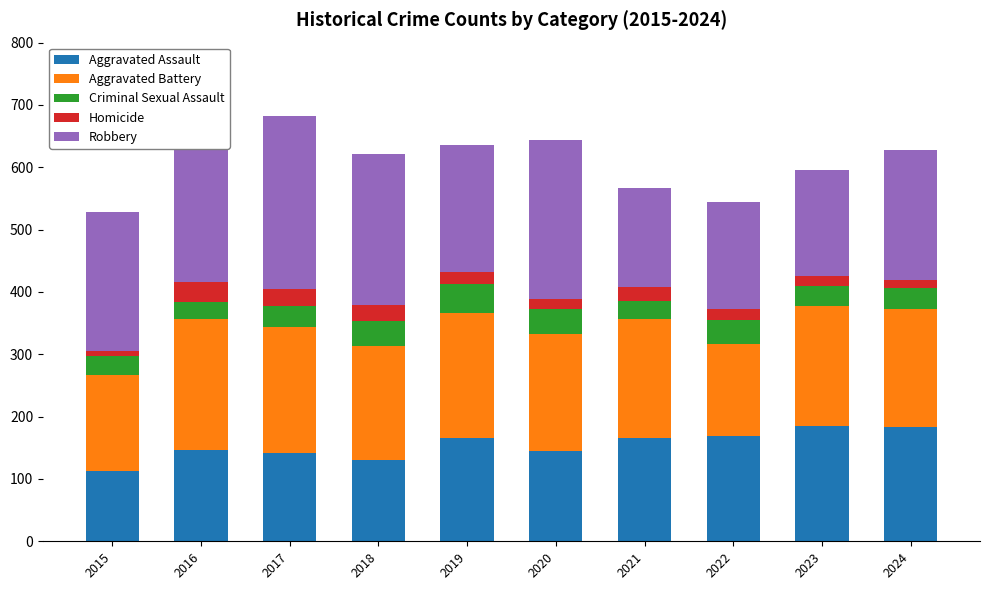

How many values in the Aggravated Battery series exceed 191?

4